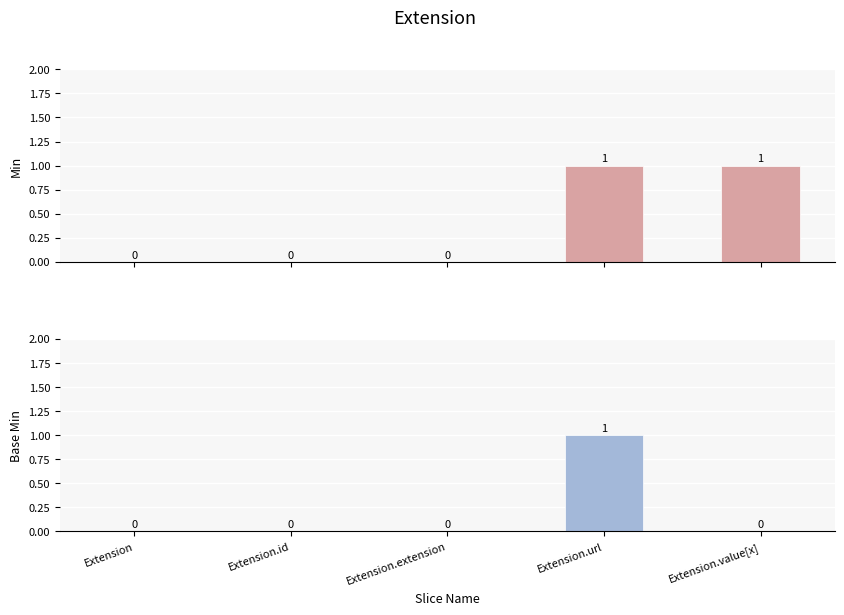

What is the approximate value of Min at Extension.value[x]?

1